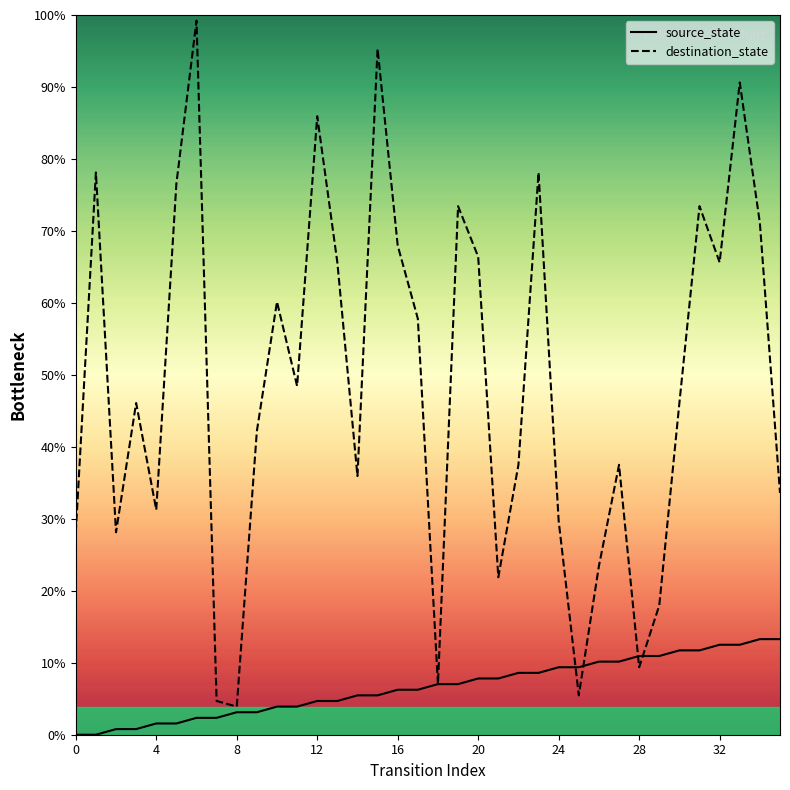

Does the chart display data point markers on the line(s)?

No